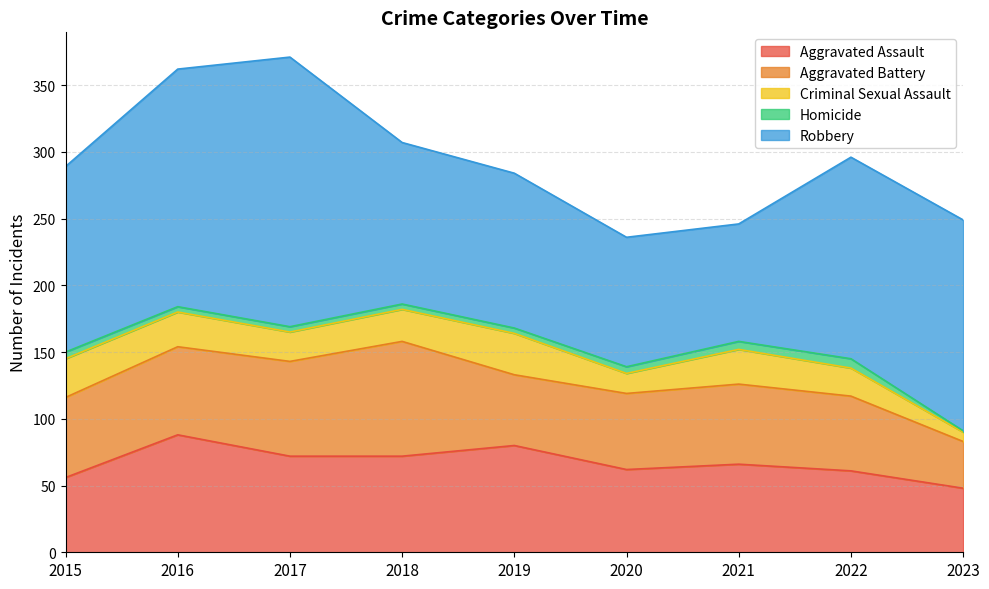

At how many categories does at least one series exceed 77?

9